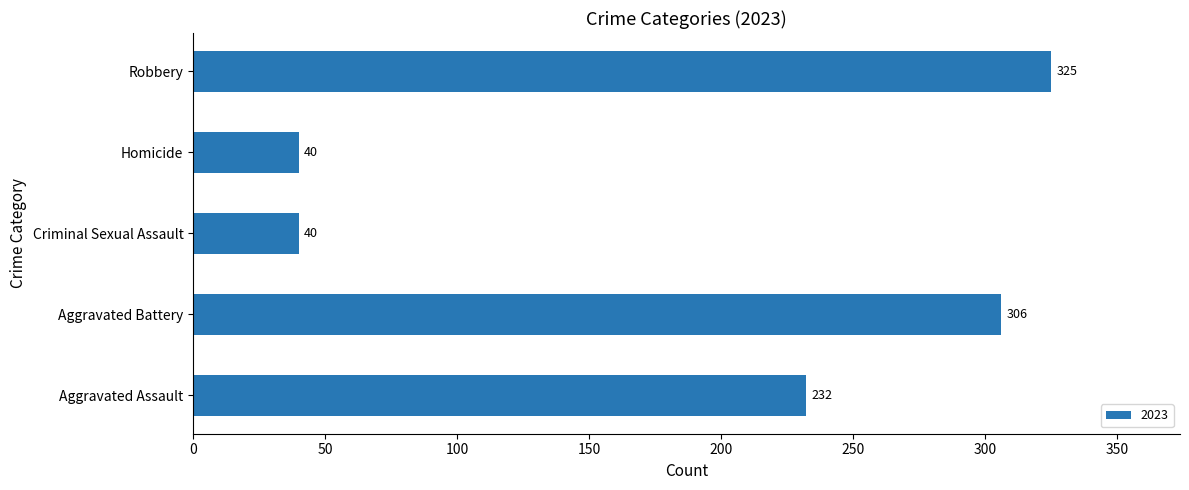

Where is the data nearest to the value 182?

Aggravated Assault